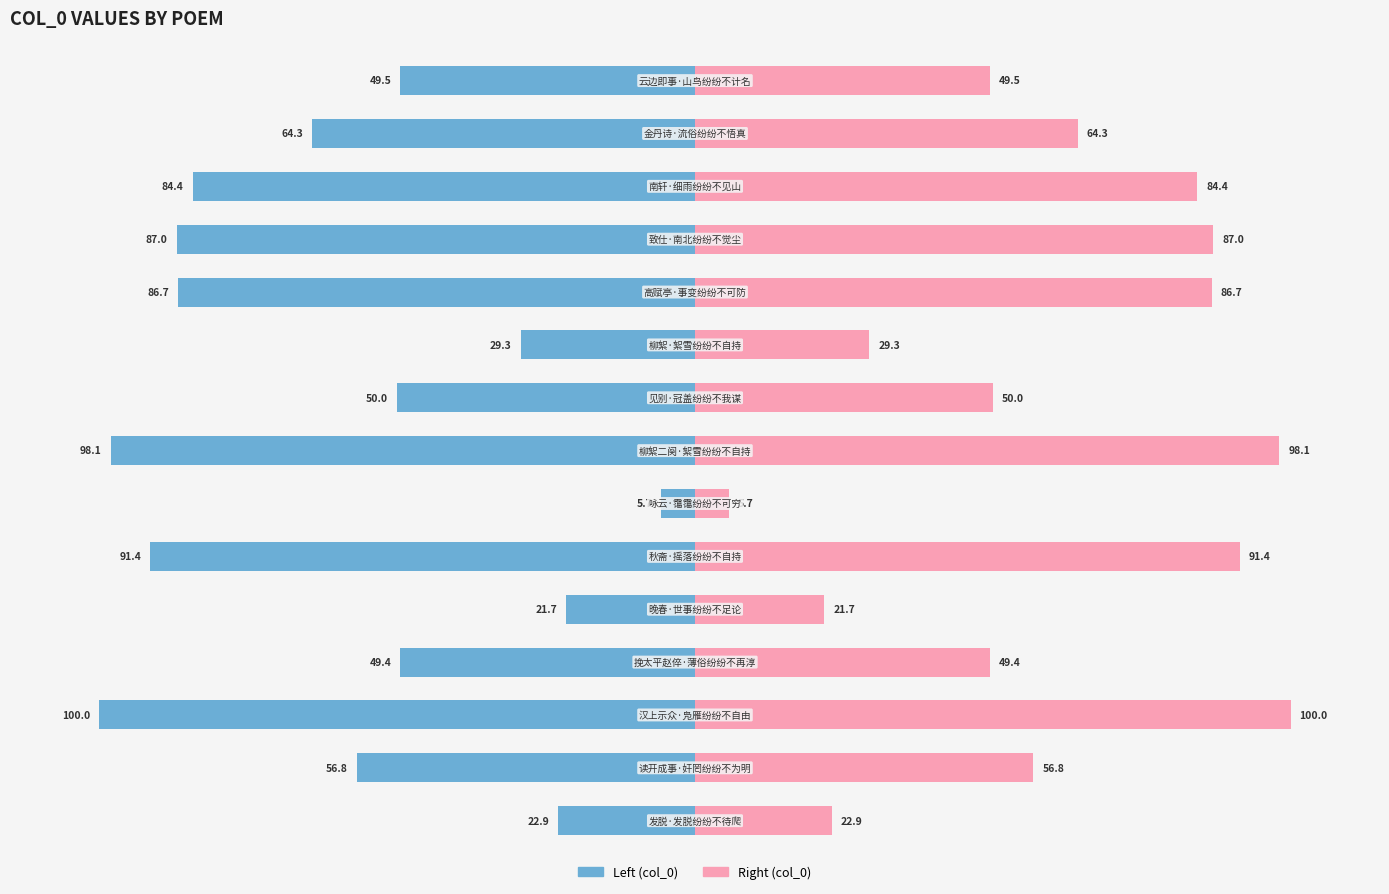

What is the value of the col_0 (right) bar at the 6th from the left?

91.4